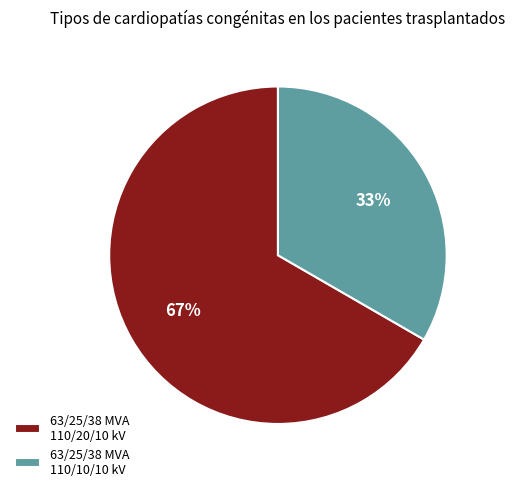

Which has a higher value, 63/25/38 MVA 110/20/10 kV or 63/25/38 MVA 110/10/10 kV?

63/25/38 MVA 110/20/10 kV